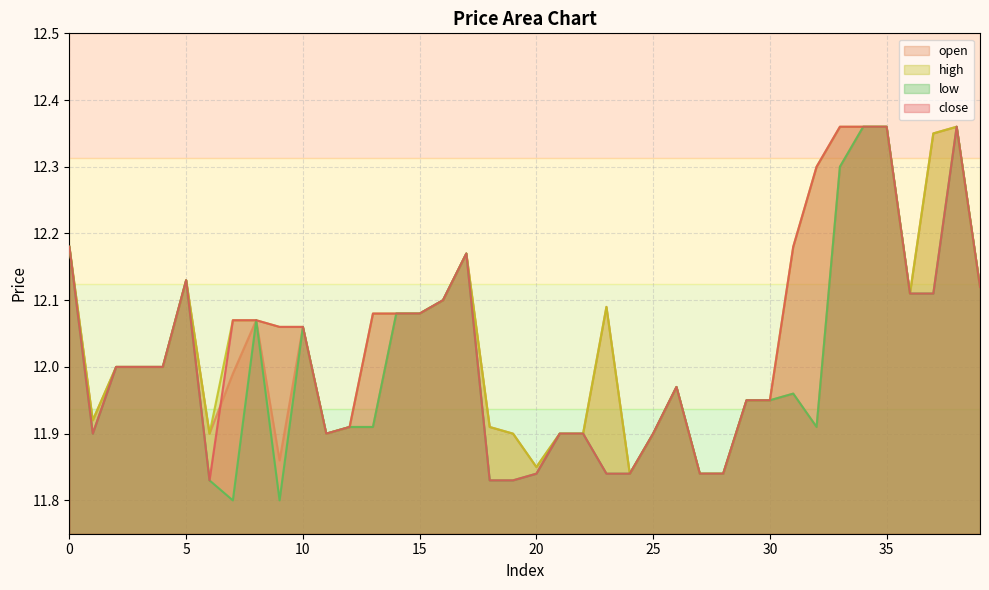

How many series are shown in this chart?

4